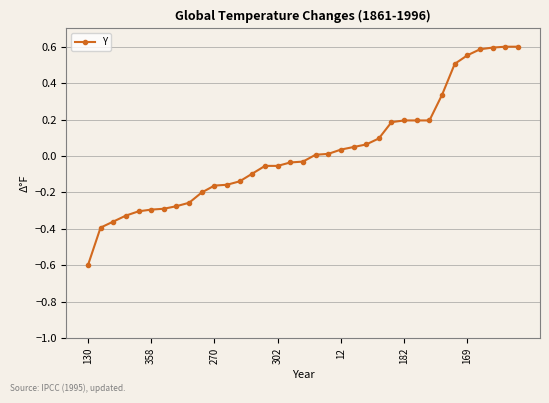

What is the value of the 27th point from the left?

0.2